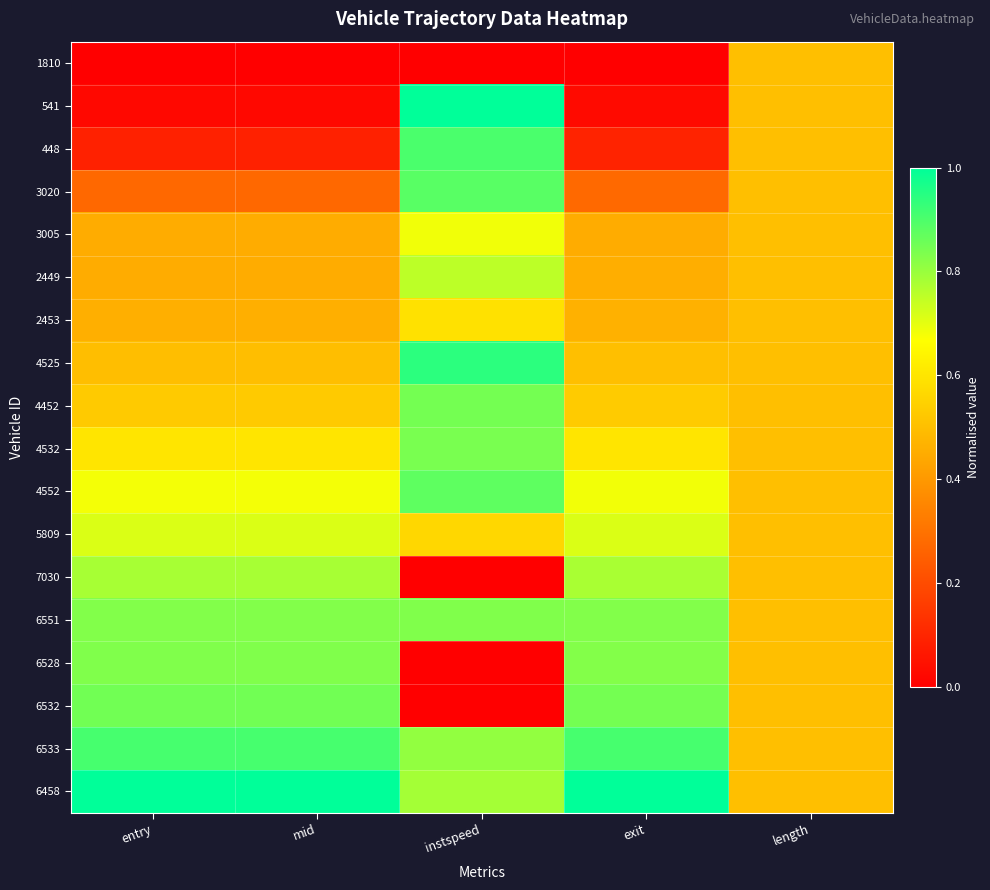

Reading right to left, extract all data points from this chart.

1810: length=0.5	exit=0.0	instspeed=0.0	mid=0.0	entry=0.0
541: length=0.5	exit=0.0	instspeed=1.0	mid=0.0	entry=0.0
448: length=0.5	exit=0.1	instspeed=0.9	mid=0.1	entry=0.1
3020: length=0.5	exit=0.3	instspeed=0.9	mid=0.3	entry=0.3
3005: length=0.5	exit=0.5	instspeed=0.7	mid=0.5	entry=0.5
2449: length=0.5	exit=0.5	instspeed=0.8	mid=0.5	entry=0.5
2453: length=0.5	exit=0.5	instspeed=0.6	mid=0.5	entry=0.5
4525: length=0.5	exit=0.5	instspeed=0.9	mid=0.5	entry=0.5
4452: length=0.5	exit=0.5	instspeed=0.8	mid=0.5	entry=0.5
4532: length=0.5	exit=0.6	instspeed=0.8	mid=0.6	entry=0.6
4552: length=0.5	exit=0.7	instspeed=0.9	mid=0.7	entry=0.7
5809: length=0.5	exit=0.7	instspeed=0.6	mid=0.7	entry=0.7
7030: length=0.5	exit=0.8	instspeed=0.0	mid=0.8	entry=0.8
6551: length=0.5	exit=0.8	instspeed=0.8	mid=0.8	entry=0.8
6528: length=0.5	exit=0.8	instspeed=0.0	mid=0.8	entry=0.8
6532: length=0.5	exit=0.8	instspeed=0.0	mid=0.9	entry=0.9
6533: length=0.5	exit=0.9	instspeed=0.8	mid=0.9	entry=0.9
6458: length=0.5	exit=1.0	instspeed=0.8	mid=1.0	entry=1.0